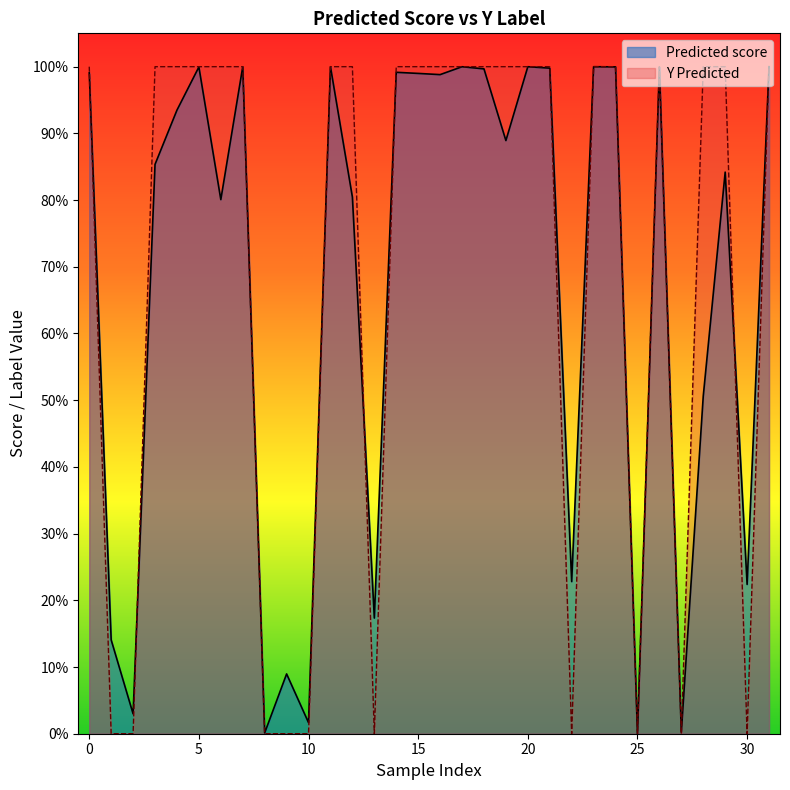

How many categories are shown in the chart?

32